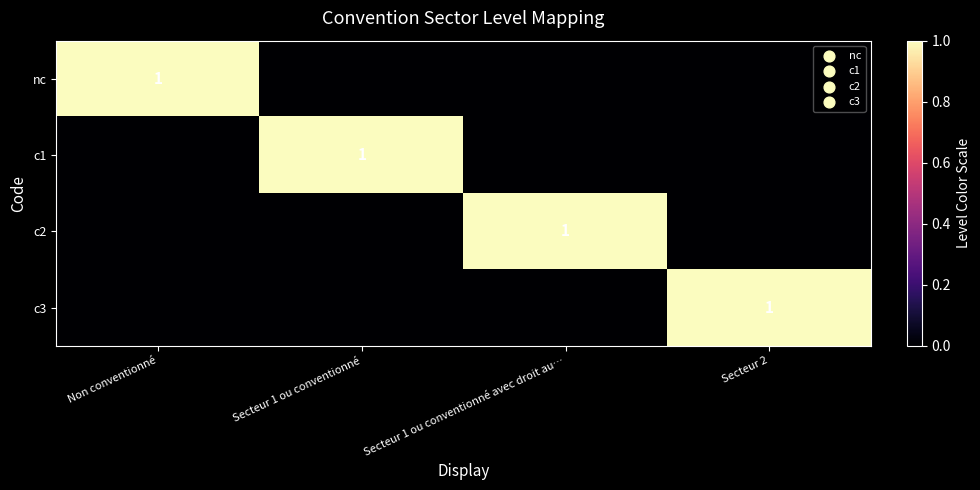

The nc series shows 1 at Non conventionné. True or false?

True